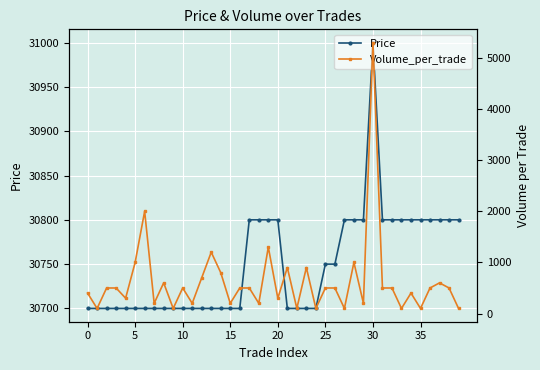

What is the maximum value for Price?

31000